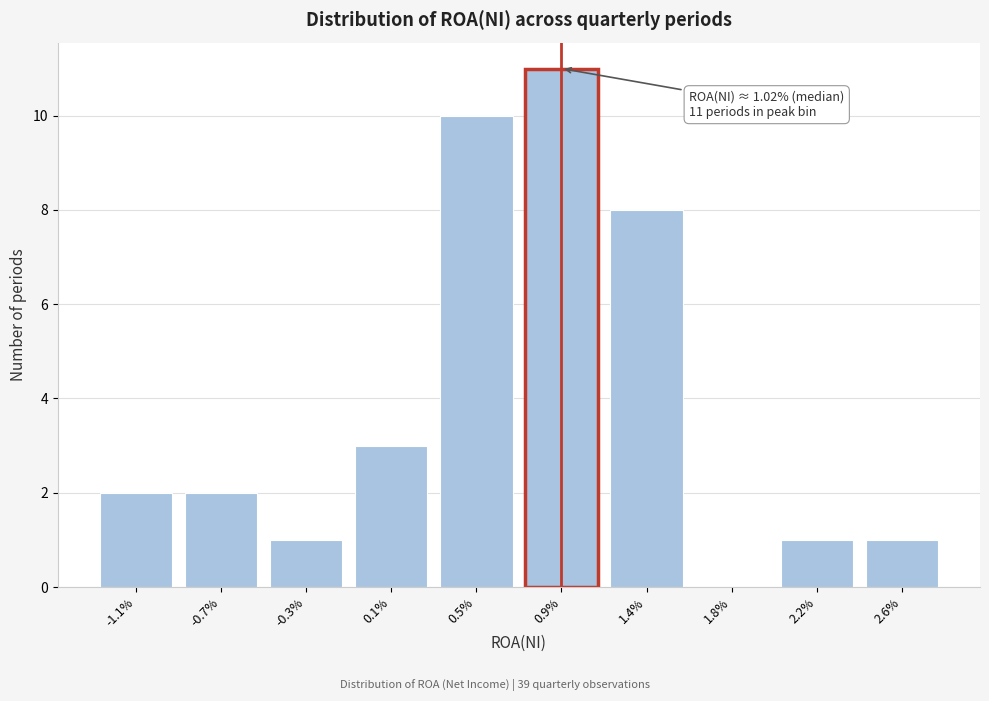

Reading left to right, transcribe all the data shown in this chart.

-1.1%=2	-0.7%=2	-0.3%=1	0.1%=3	0.5%=10	0.9%=11	1.4%=8	1.8%=0	2.2%=1	2.6%=1